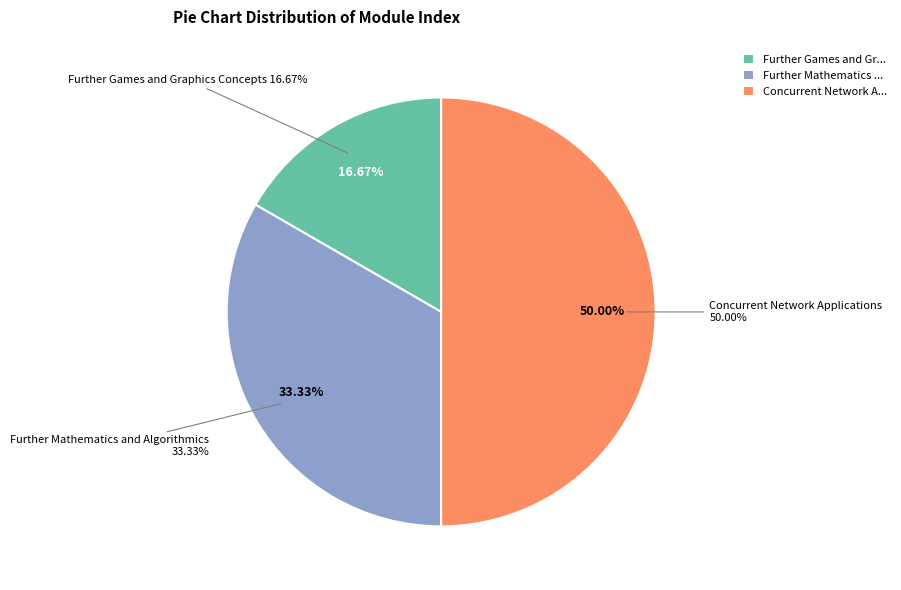

Between Concurrent Network Applications and Further Mathematics and Algorithmics, which is larger?

Concurrent Network Applications